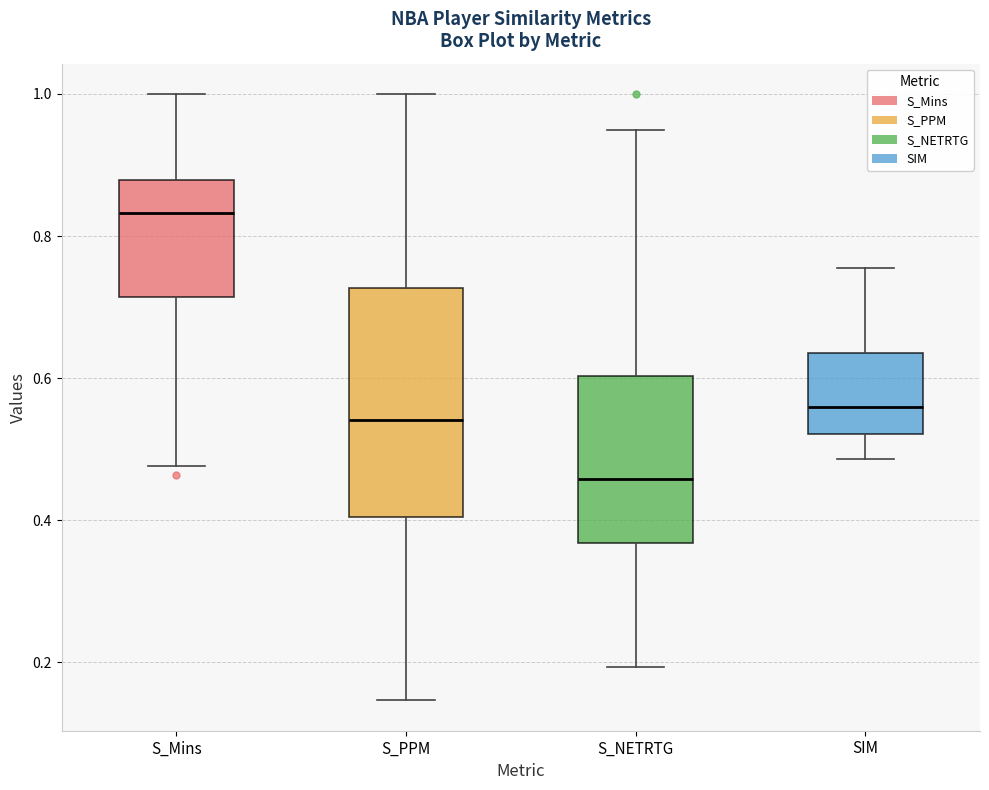

Where does the median line of the box for S_Mins sit on the y-axis? The values are not printed on the chart, so give them approximately, as read against the axis.

0.84